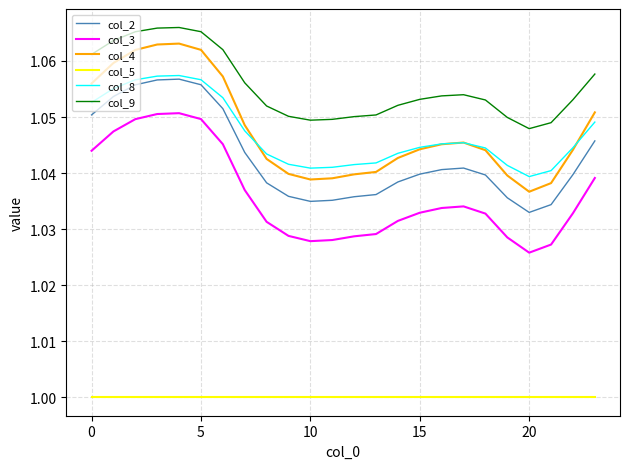

True or false: col_5 and col_9 cross at least once.

False